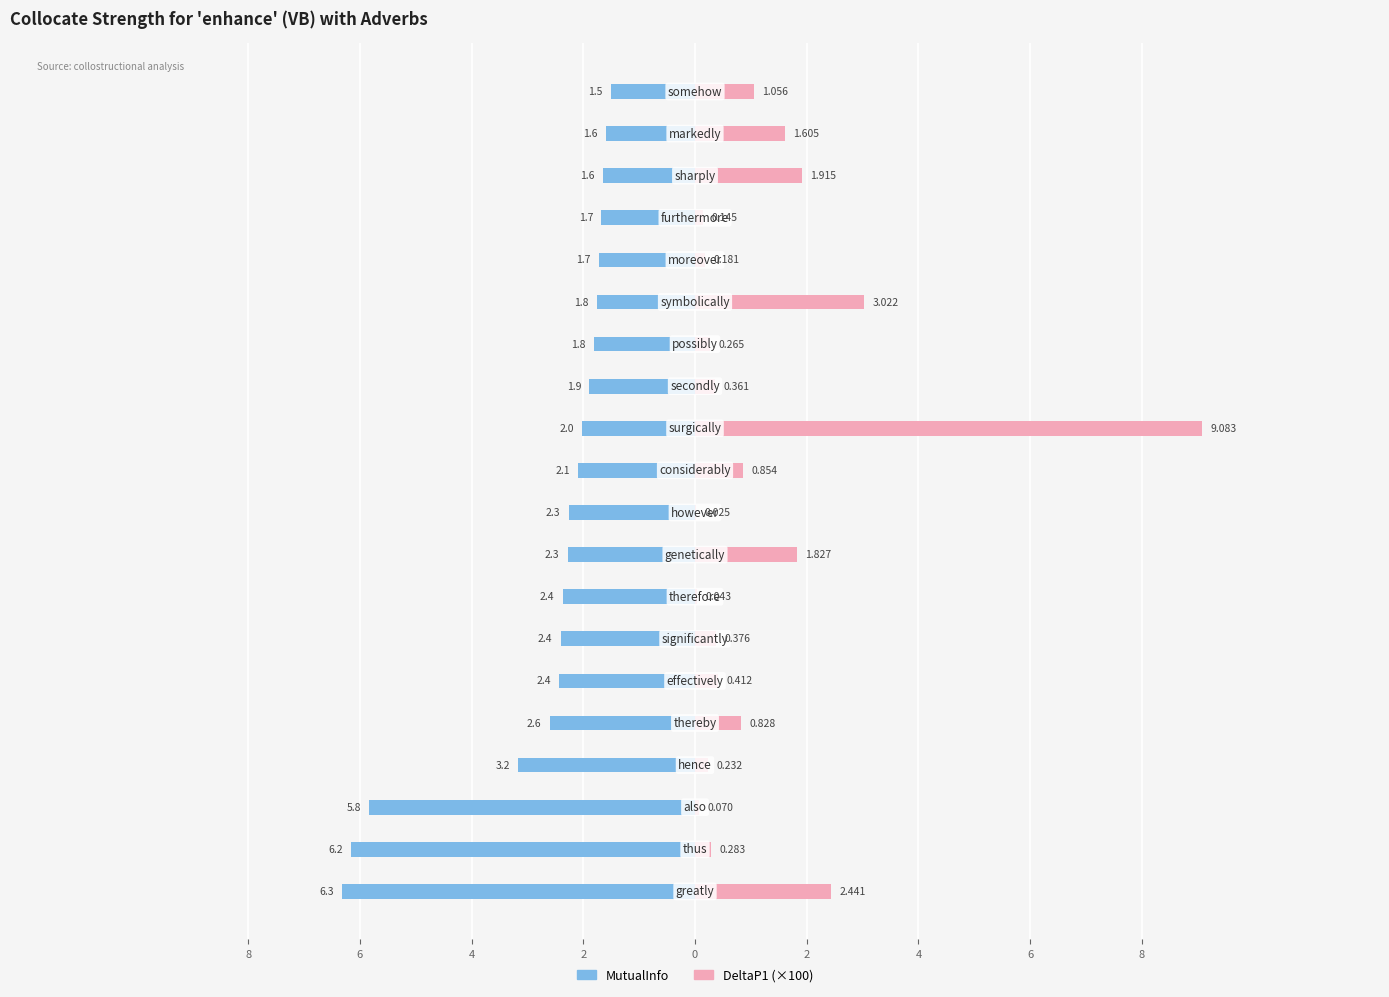

Are the bars horizontal?

Yes